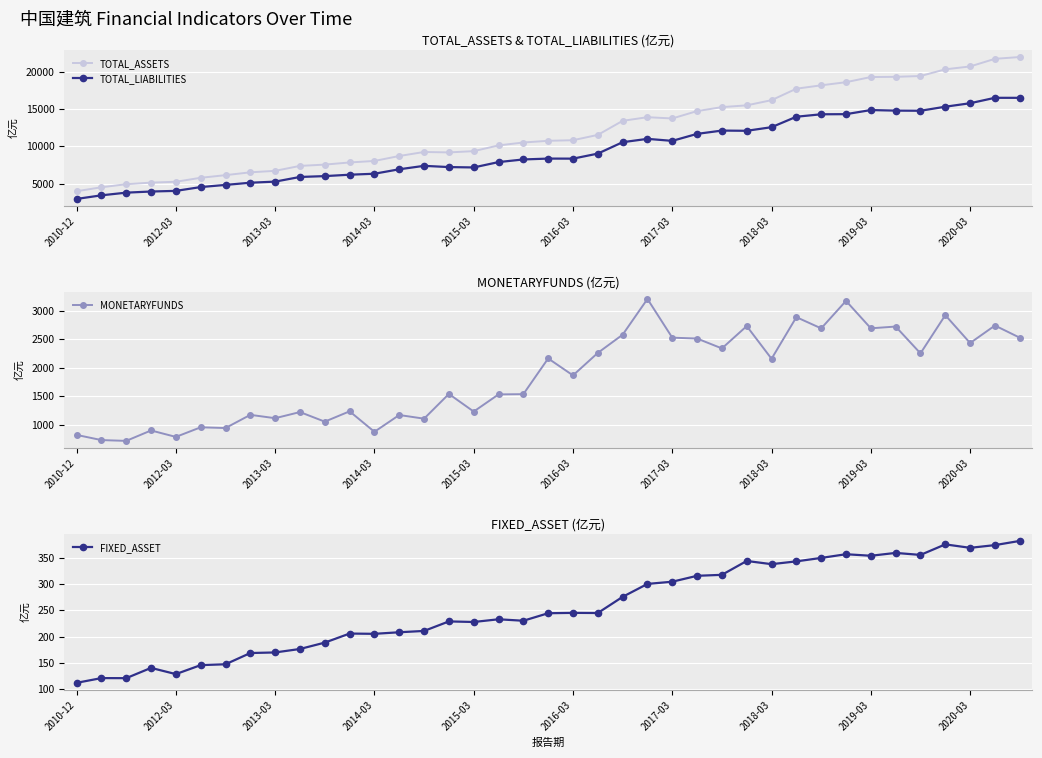

Is this an area chart (filled region under the line)?

No